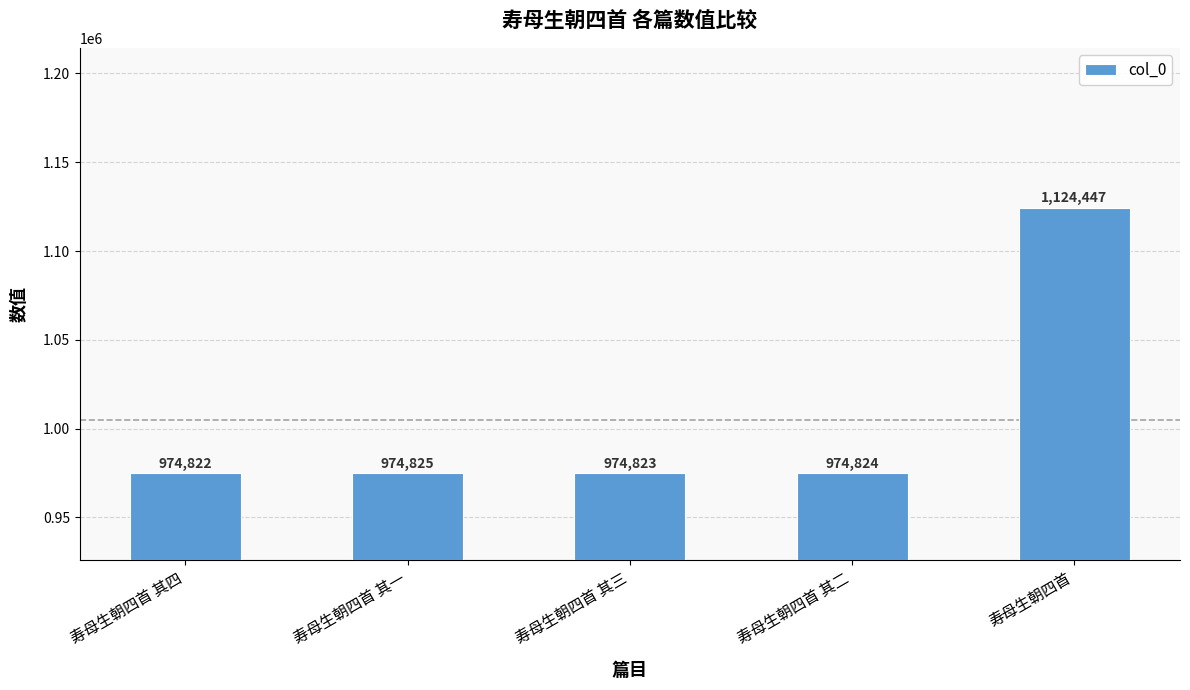

Between 寿母生朝四首 其四 and 寿母生朝四首 其三, which is larger?

寿母生朝四首 其三